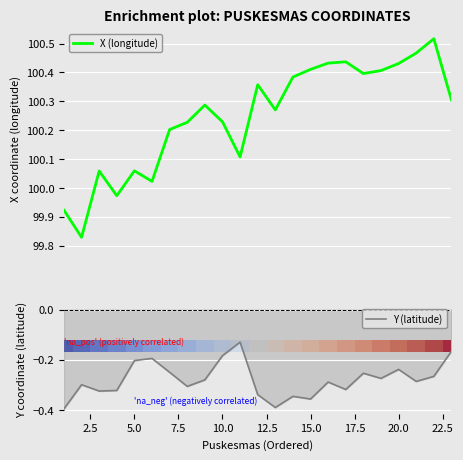

Reading left to right, list all the values displayed in this chart.

X (longitude): 99.9	99.8	100.1	100.0	100.1	100.0	100.2	100.2	100.3	100.2	100.1	100.4	100.3	100.4	100.4	100.4	100.4	100.4	100.4	100.4	100.5	100.5	100.3
Y (latitude): -0.4	-0.3	-0.3	-0.3	-0.2	-0.2	-0.2	-0.3	-0.3	-0.2	-0.1	-0.3	-0.4	-0.3	-0.4	-0.3	-0.3	-0.3	-0.3	-0.2	-0.3	-0.3	-0.2